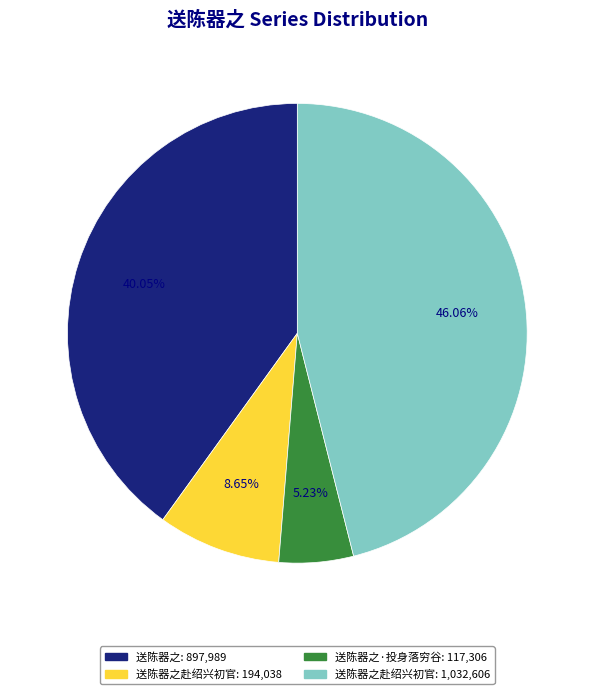

Is there any slice that represents more than half of the pie?

No